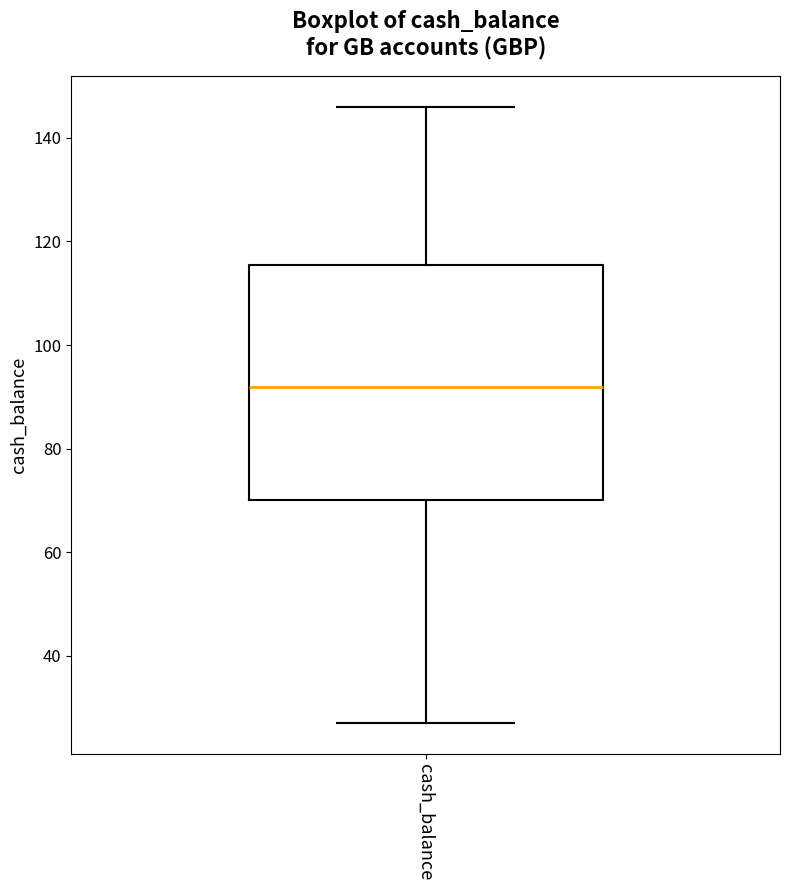

Where is the upper edge of the box for cash_balance on the y-axis? The values are not printed on the chart, so give them approximately, as read against the axis.

116